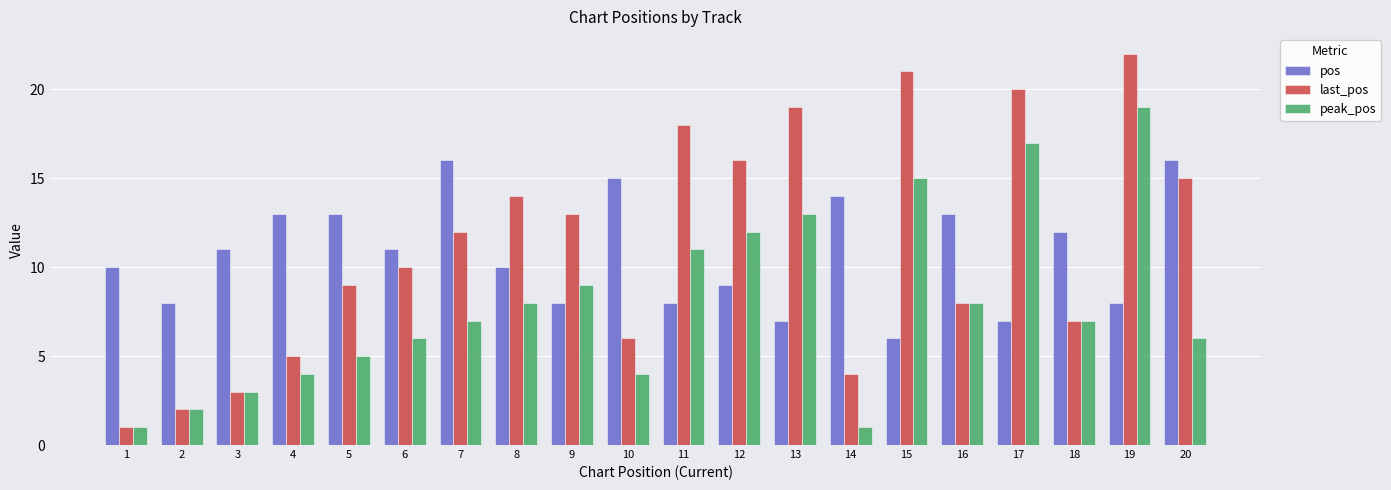

Reading left to right, extract all data points from this chart.

pos: 10	8	11	13	13	11	16	10	8	15	8	9	7	14	6	13	7	12	8	16
last_pos: 1	2	3	5	9	10	12	14	13	6	18	16	19	4	21	8	20	7	22	15
peak_pos: 1	2	3	4	5	6	7	8	9	4	11	12	13	1	15	8	17	7	19	6